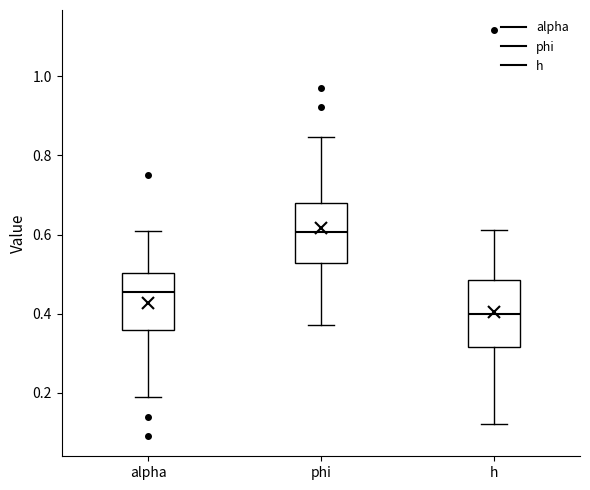

Reading left to right, transcribe this box plot: for each box, give where its median line is, the range the box spans, and where its two whiskers end, as read against the y-axis. The values are not printed on the chart, so give them approximately, as read against the axis.

alpha: median 0.46, box 0.36 to 0.50, whiskers 0.18 to 0.60
phi: median 0.60, box 0.52 to 0.68, whiskers 0.38 to 0.84
h: median 0.40, box 0.32 to 0.48, whiskers 0.12 to 0.62